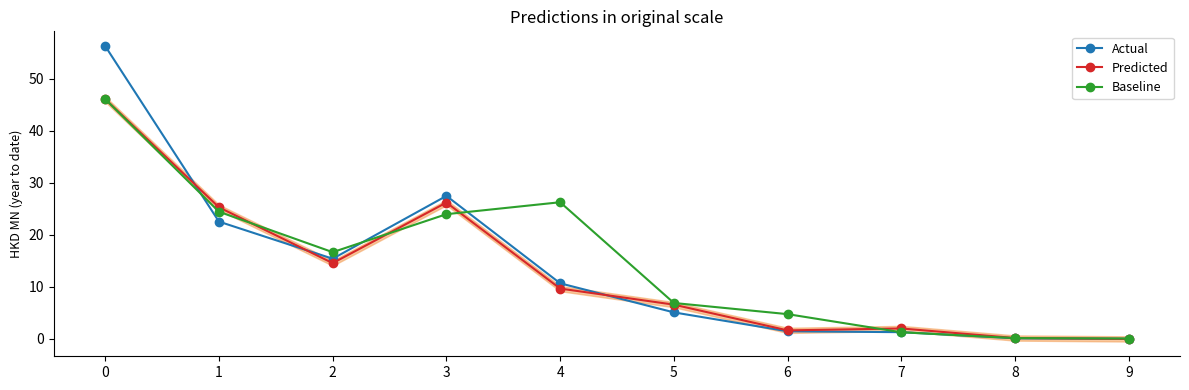

In Predicted, how many points are higher than both neighbors (excluding endpoints)?

2